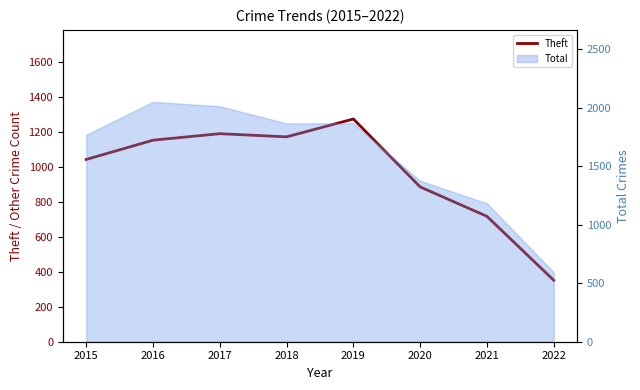

List the labels in order of value, smallest first.

2022, 2021, 2020, 2015, 2016, 2018, 2017, 2019